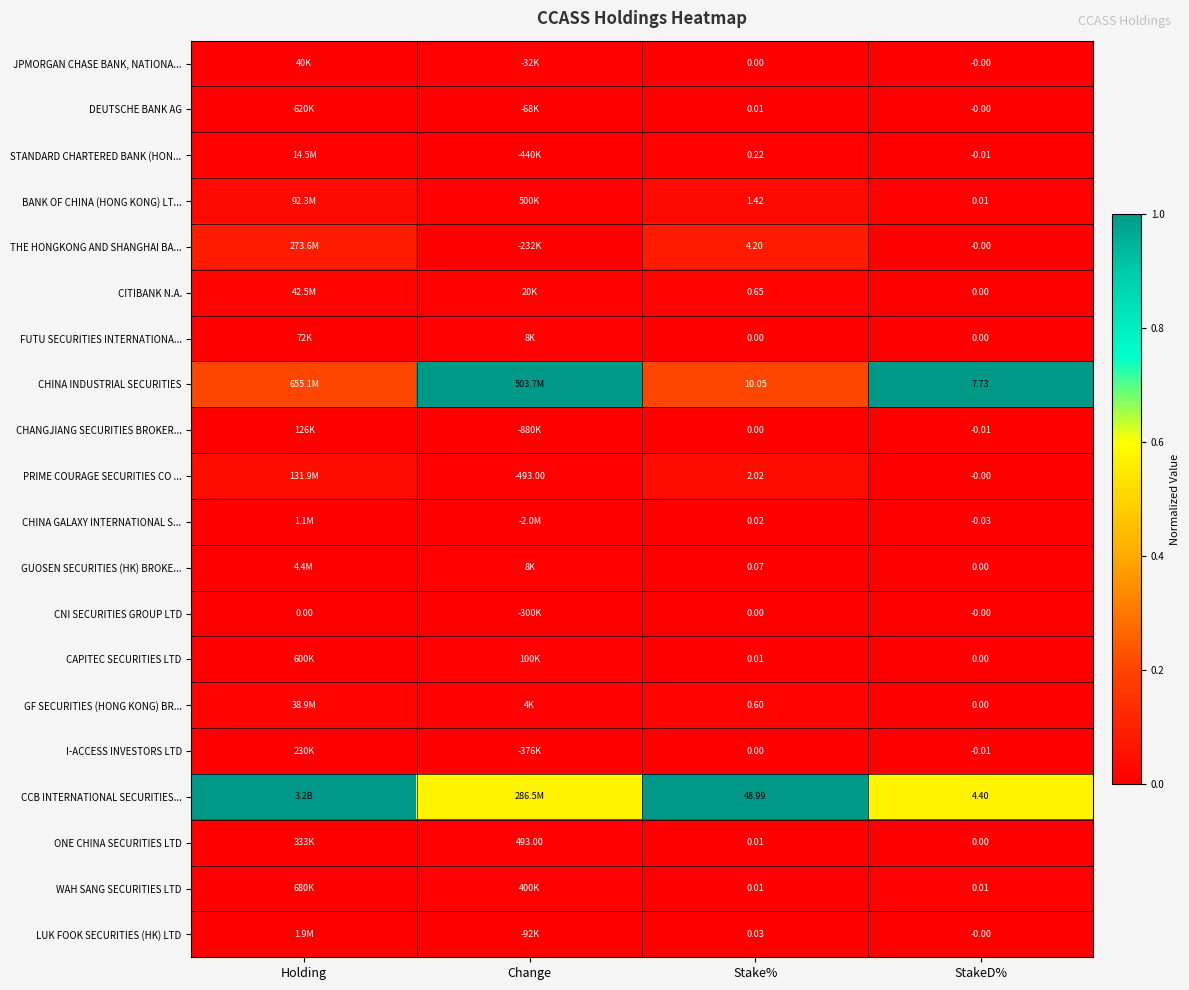

Which series changed the most between Stake% and StakeD%?

CCB INTERNATIONAL SECURITIES...